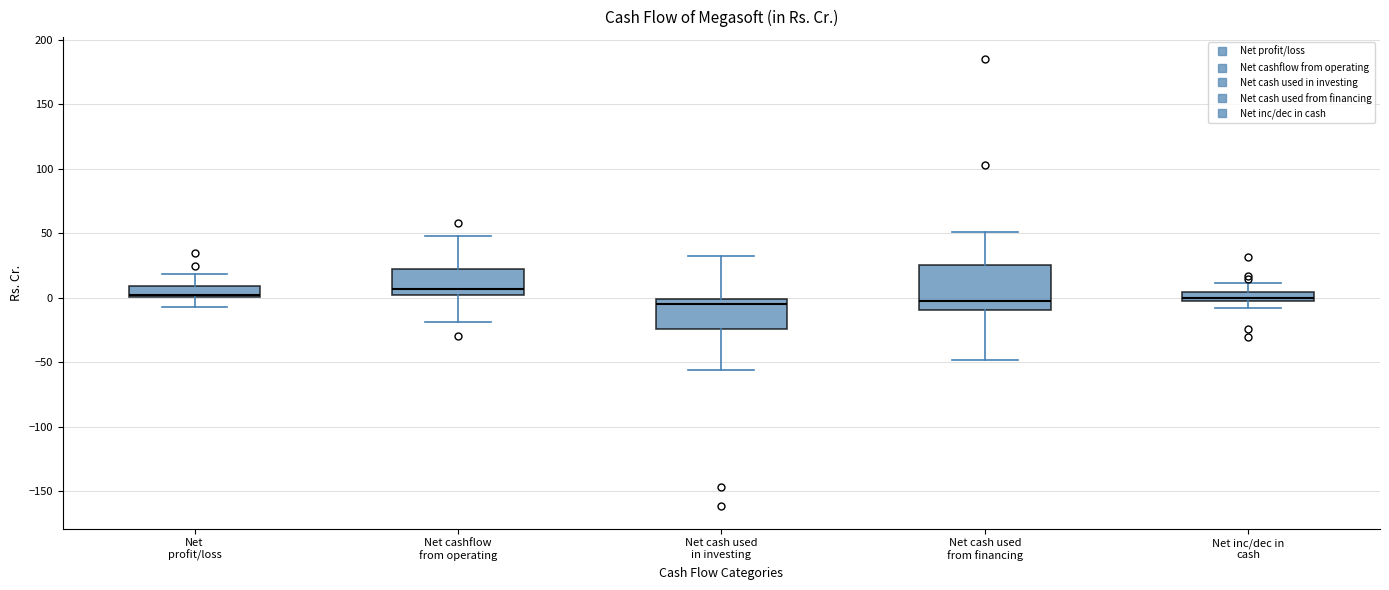

Comparing the boxes themselves (not the whiskers), which one is the tallest?

Net cash used from financing